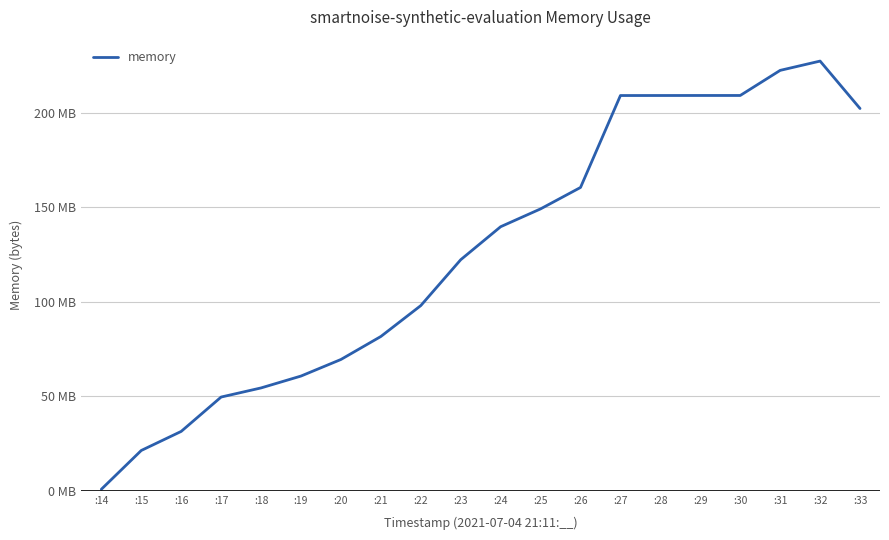

Does the chart display data point markers on the line(s)?

No